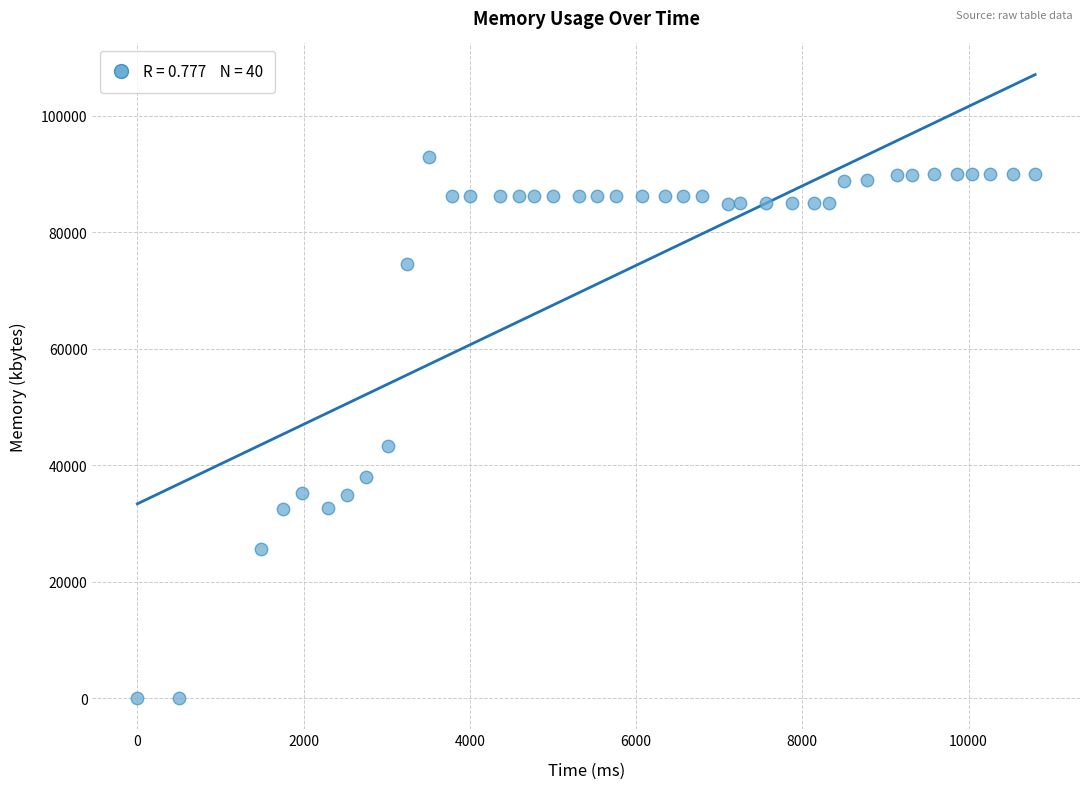

What Y value in the scatter plot is closest to 46456?

43264